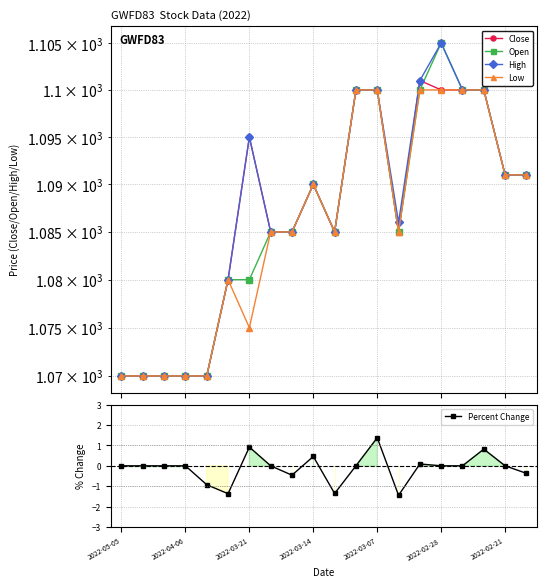

Which category has the lowest value in the Open series?

2022-05-05